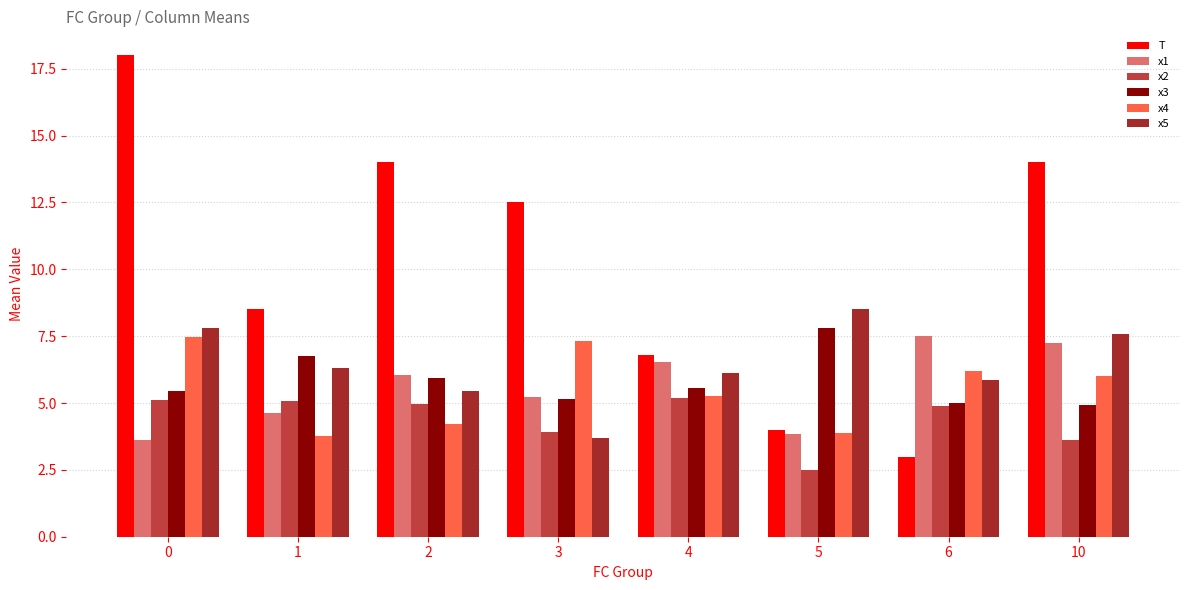

What is the difference between the maximum and minimum values in the x3 series?

2.9